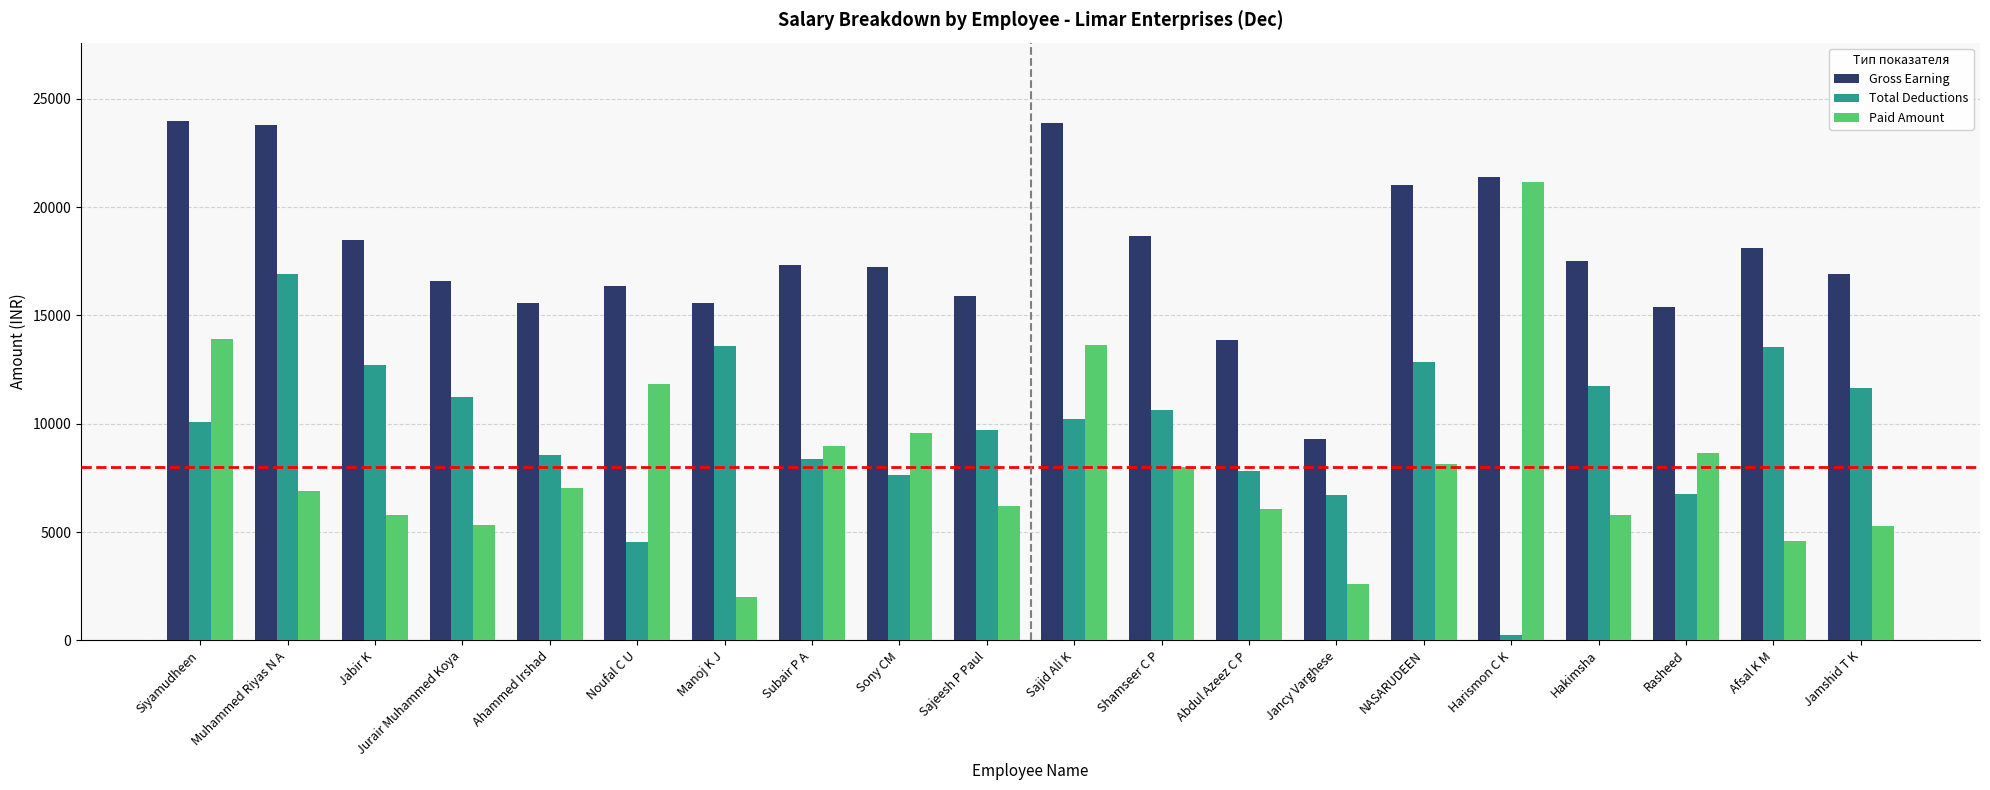

Count the number of data series in this chart.

3